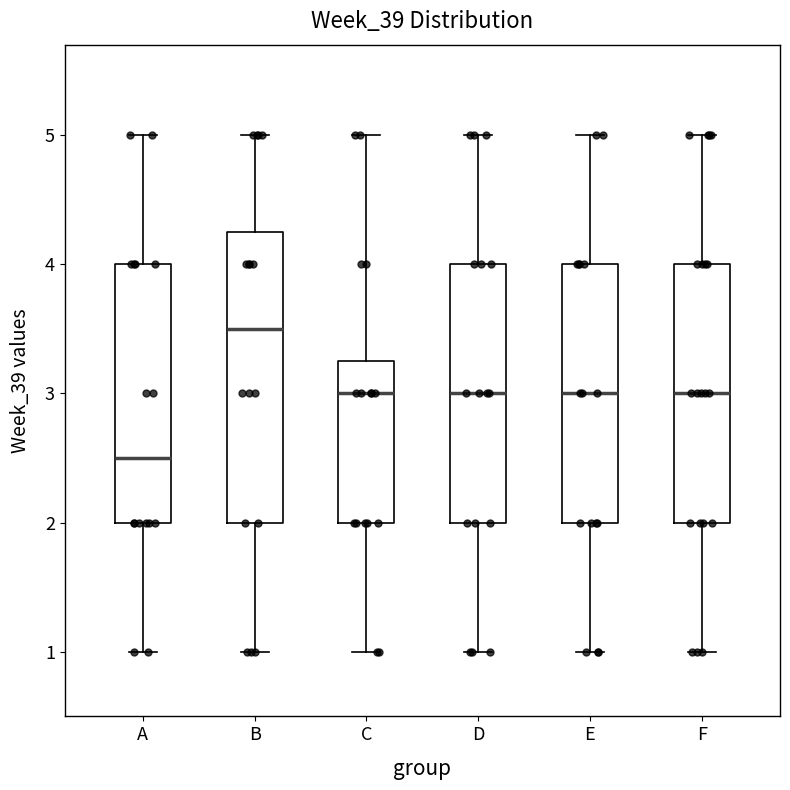

Which box's median line is the lowest?

A